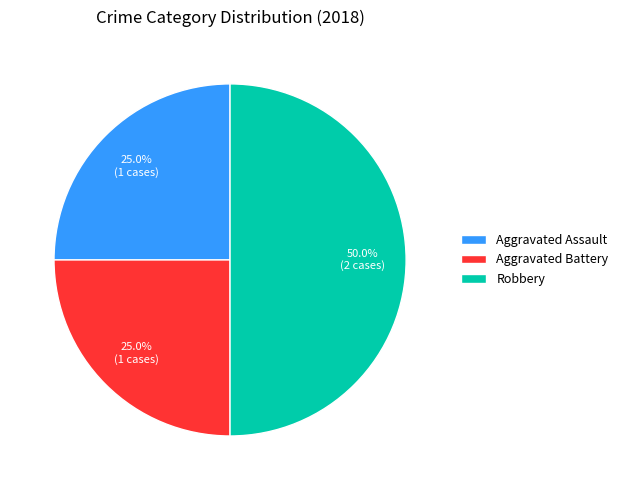

To the nearest percent, what percentage of the pie is Aggravated Assault?

25%